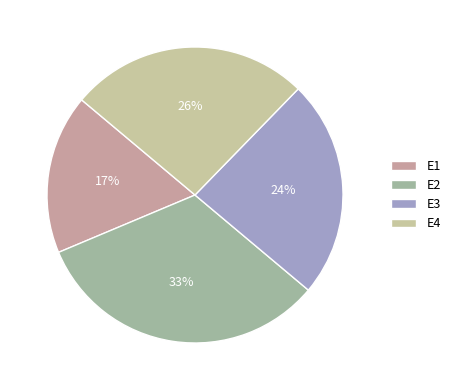

Do E2 and E4 together represent more than half of the pie?

Yes